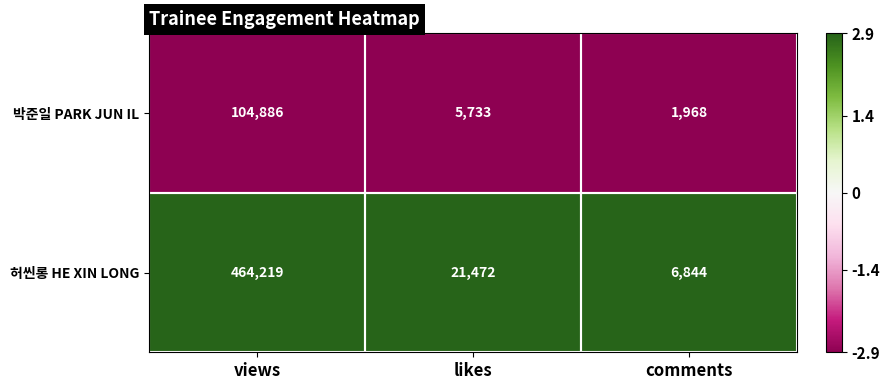

The value of 허씬롱 HE XIN LONG at comments is 1816. True or false?

False